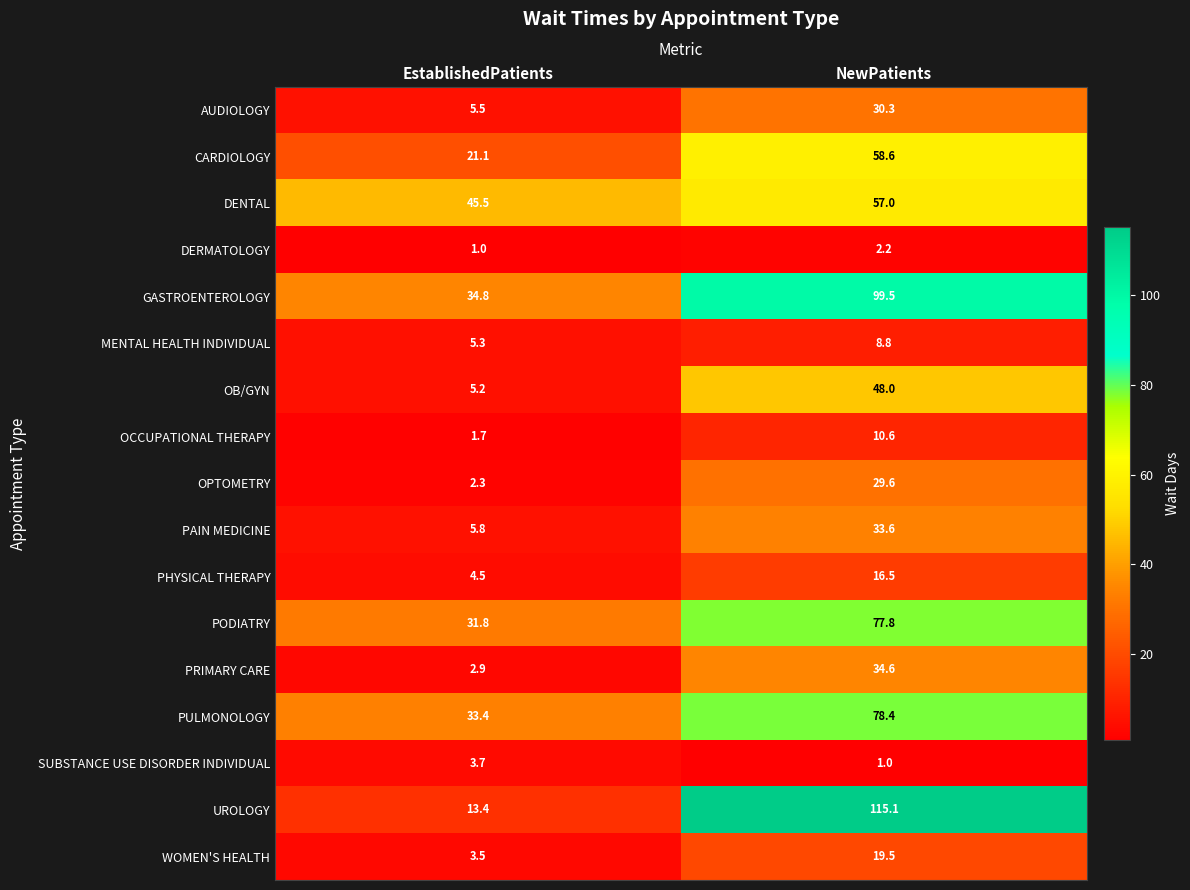

What is the sum of the AUDIOLOGY values at EstablishedPatients and NewPatients?

35.8